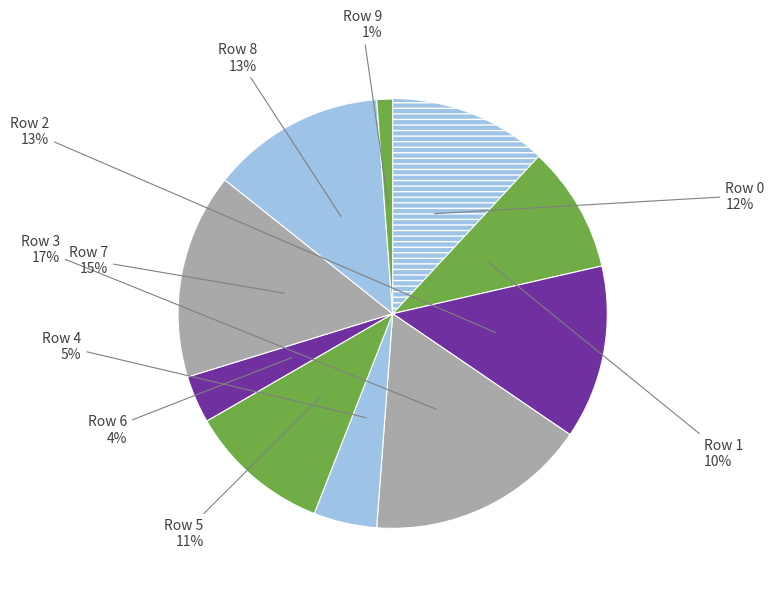

Rank the categories by value from highest to lowest.

Row 3, Row 7, Row 2, Row 8, Row 0, Row 5, Row 1, Row 4, Row 6, Row 9